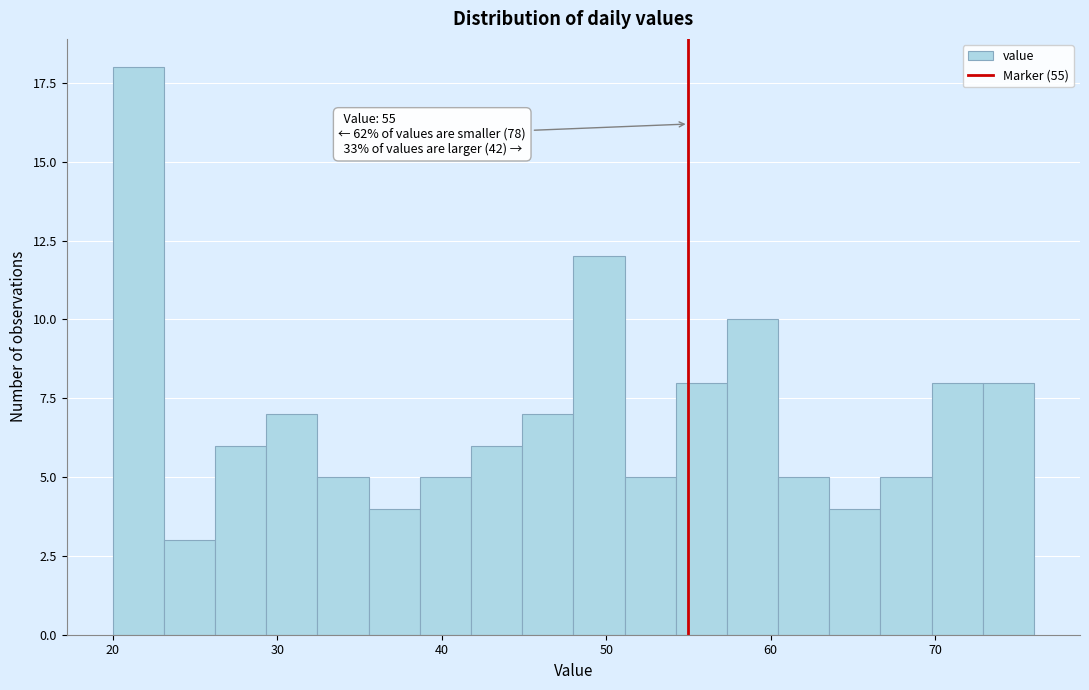

Read against the x-axis, roughly where is the centre of the tallest bar?

22